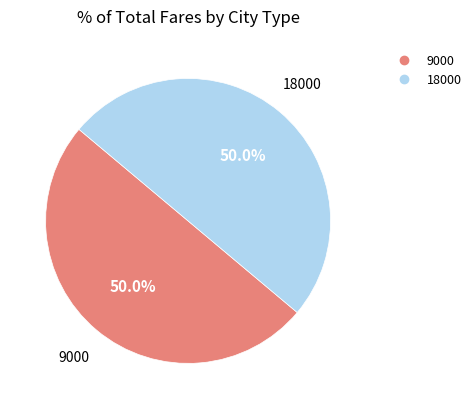

True or false: 18000 accounts for 50% of the total.

True